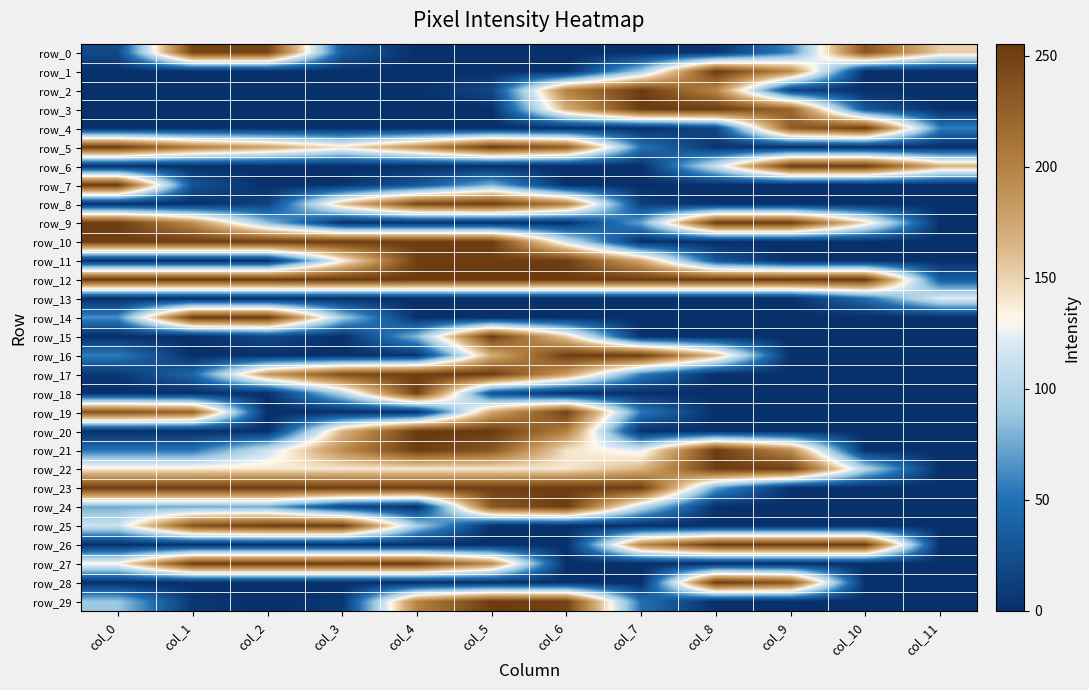

Is the value of row_24 at col_1 greater than the value of row_13 at col_4?

Yes